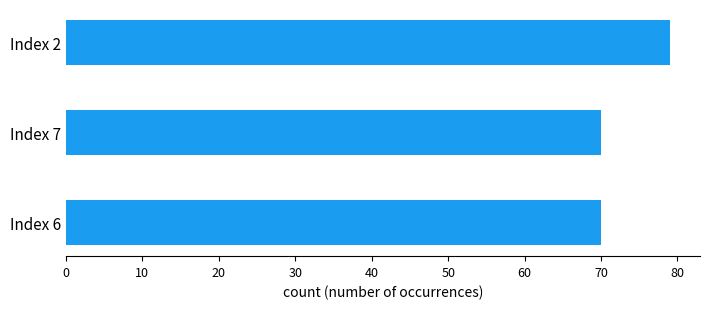

What is the ratio of the value at Index 6 to the value at Index 2?

0.9